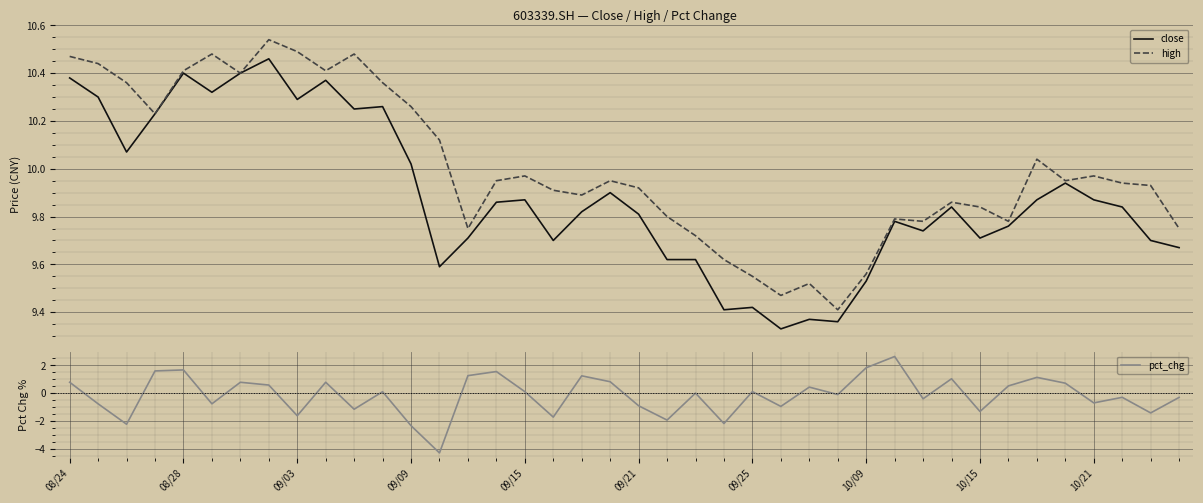

The value of high at 29 is 4.7. True or false?

False